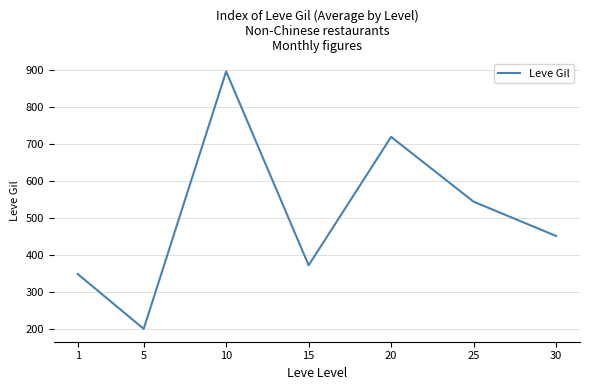

Rank the categories by value from highest to lowest.

10, 20, 25, 30, 15, 1, 5